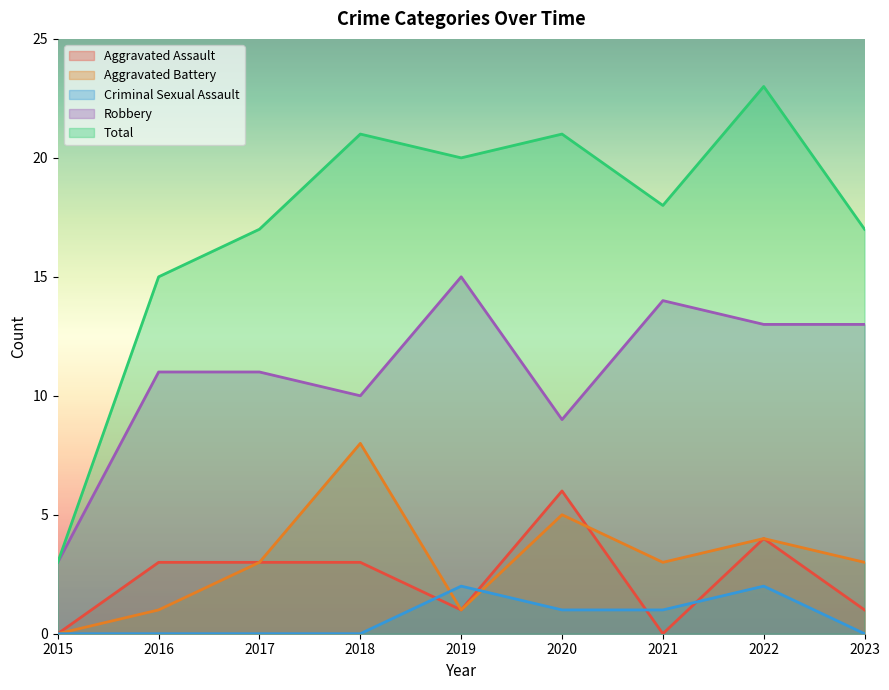

Reading left to right, what are all the values shown in this chart?

Aggravated Assault: 0	3	3	3	1	6	0	4	1
Aggravated Battery: 0	1	3	8	1	5	3	4	3
Criminal Sexual Assault: 0	0	0	0	2	1	1	2	0
Robbery: 3	11	11	10	15	9	14	13	13
Total: 3	15	17	21	20	21	18	23	17